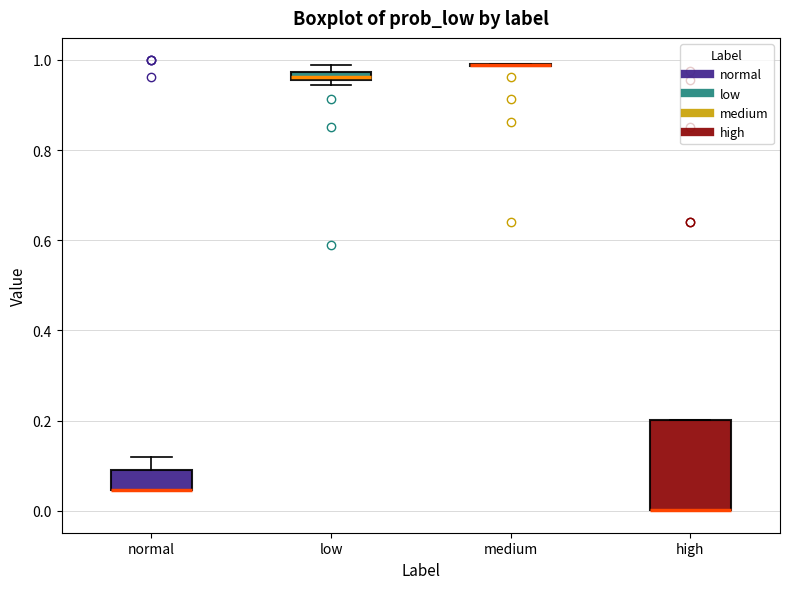

Which box is the tallest, from its lower edge to its upper edge?

high